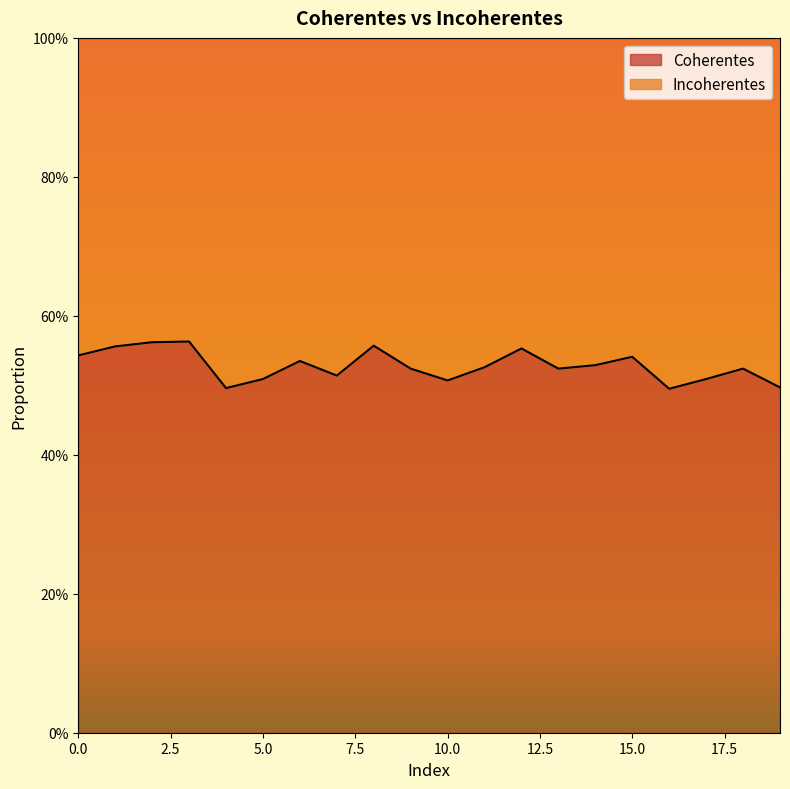

At which category does the data reach its first local peak?

3